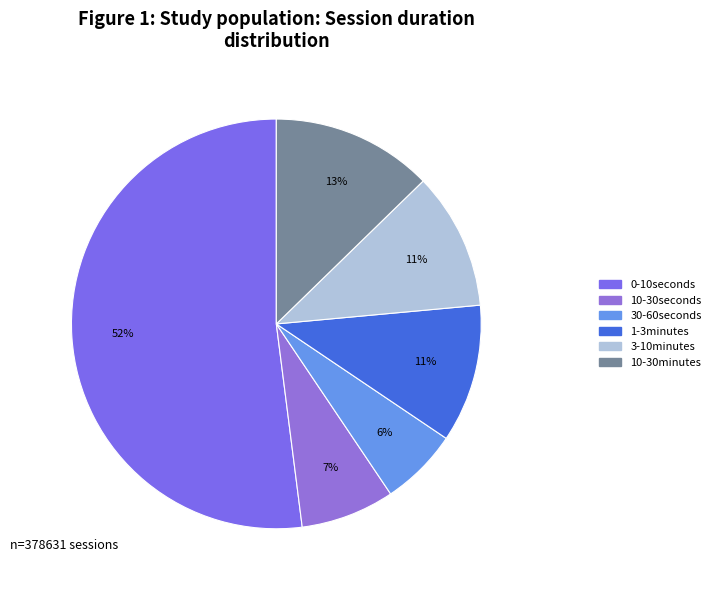

Does any single category account for the majority?

Yes